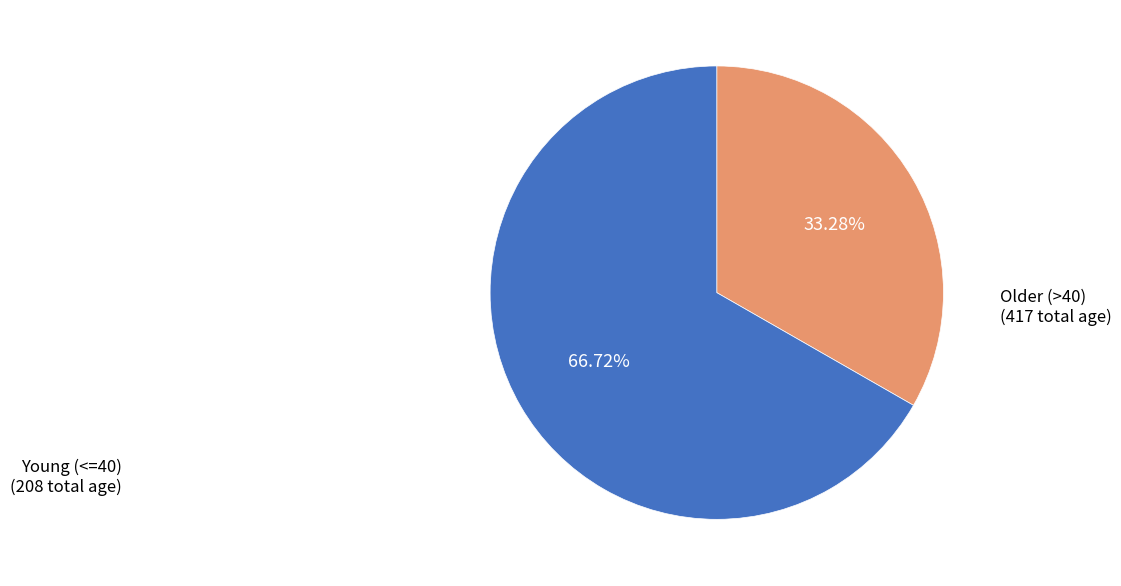

Is there a majority slice in this chart?

Yes